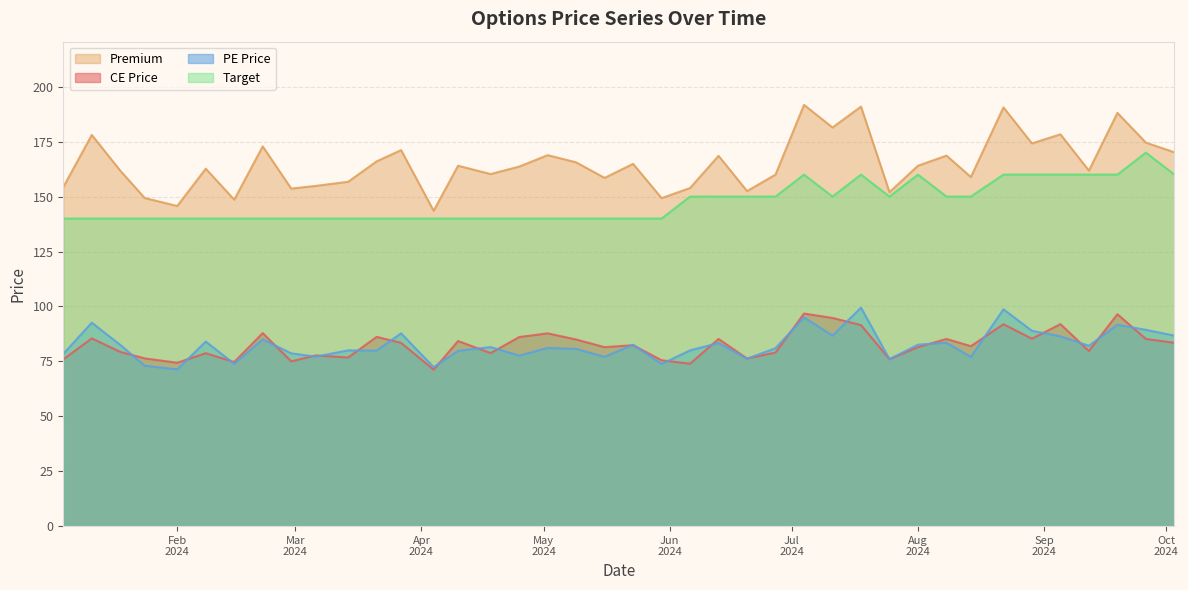

True or false: Target has more than 1 interior local peaks.

True